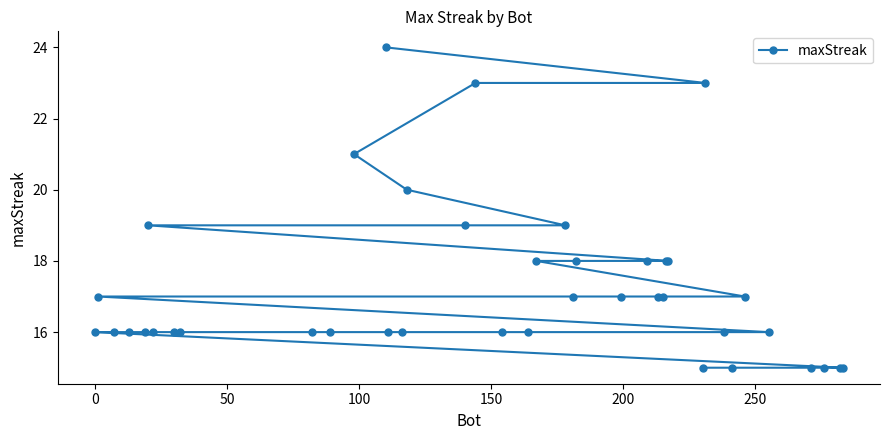

How many categories are shown in the chart?

40